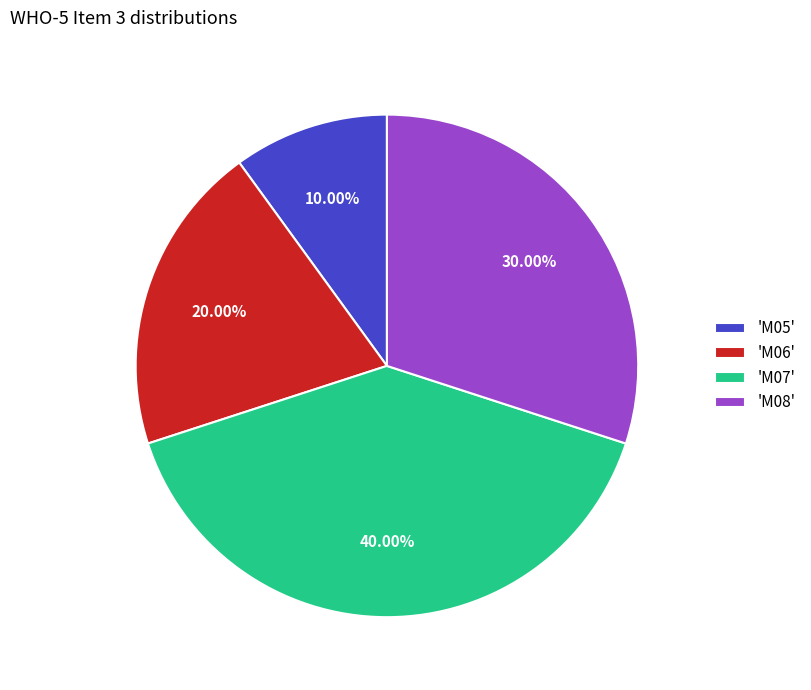

Rank the categories by value from highest to lowest.

'M07', 'M08', 'M06', 'M05'